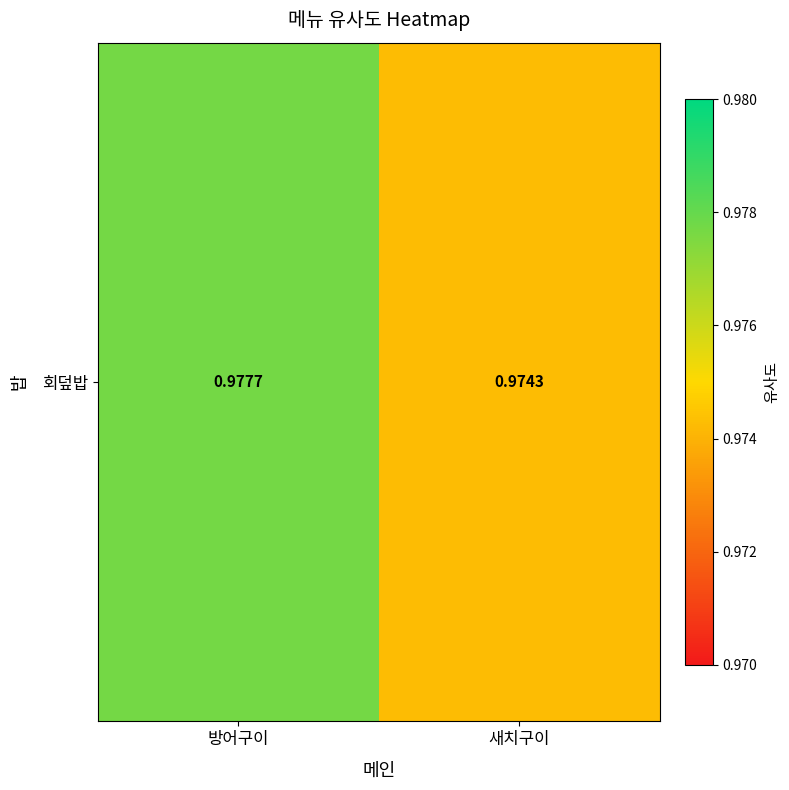

List the labels in order of value, smallest first.

새치구이, 방어구이